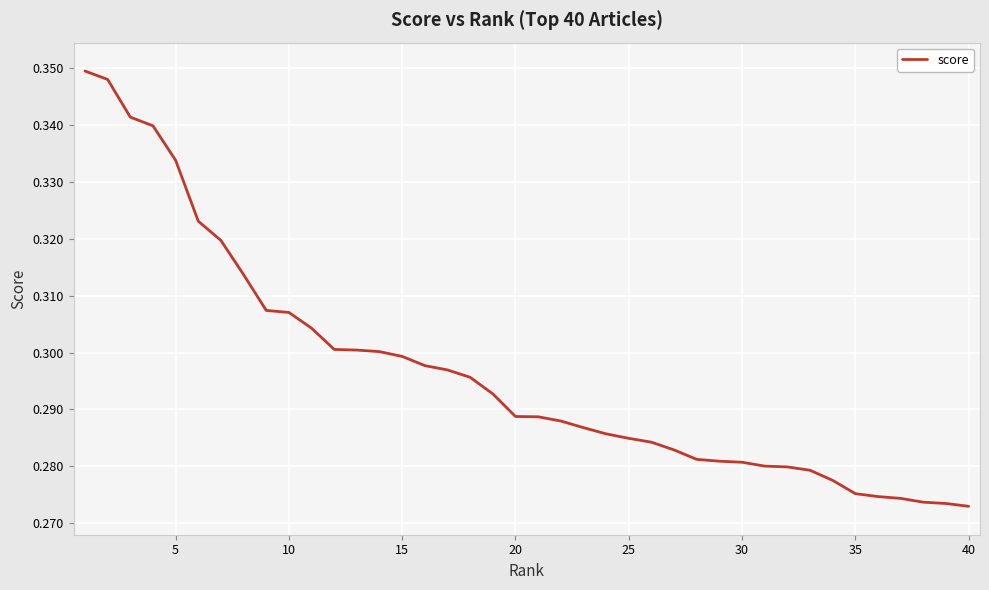

Reading left to right, transcribe all the data shown in this chart.

0.3	0.3	0.3	0.3	0.3	0.3	0.3	0.3	0.3	0.3	0.3	0.3	0.3	0.3	0.3	0.3	0.3	0.3	0.3	0.3	0.3	0.3	0.3	0.3	0.3	0.3	0.3	0.3	0.3	0.3	0.3	0.3	0.3	0.3	0.3	0.3	0.3	0.3	0.3	0.3